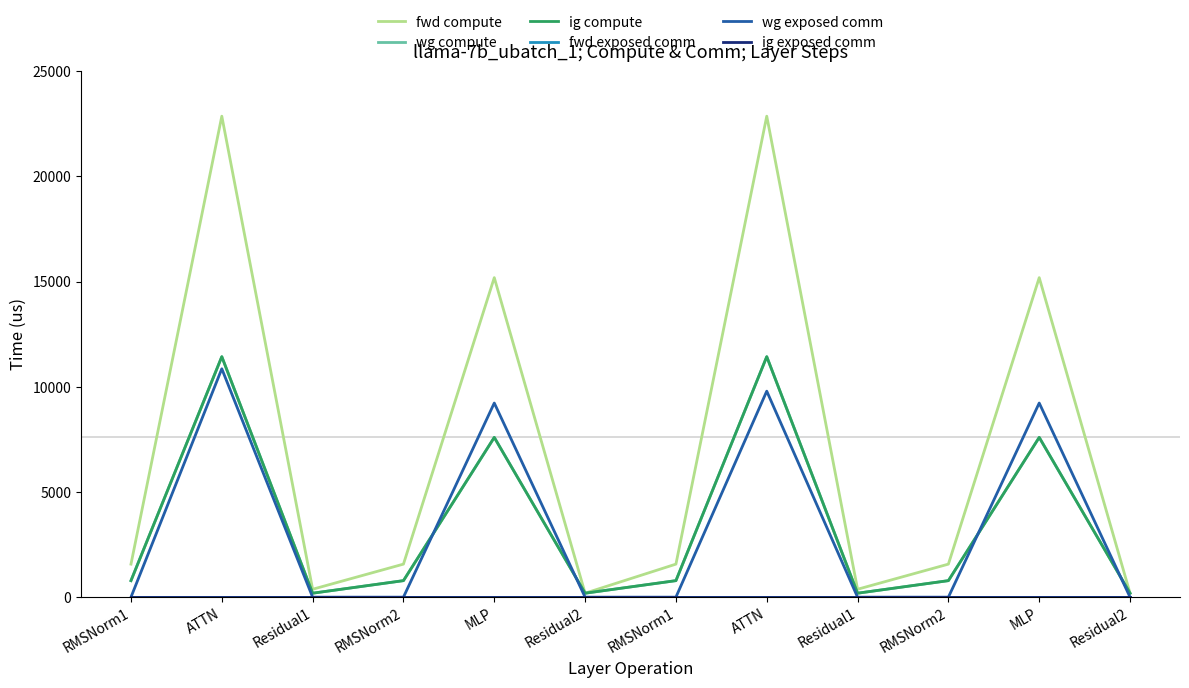

What is the difference between the maximum and second lowest values in the wg compute series?

11241.4